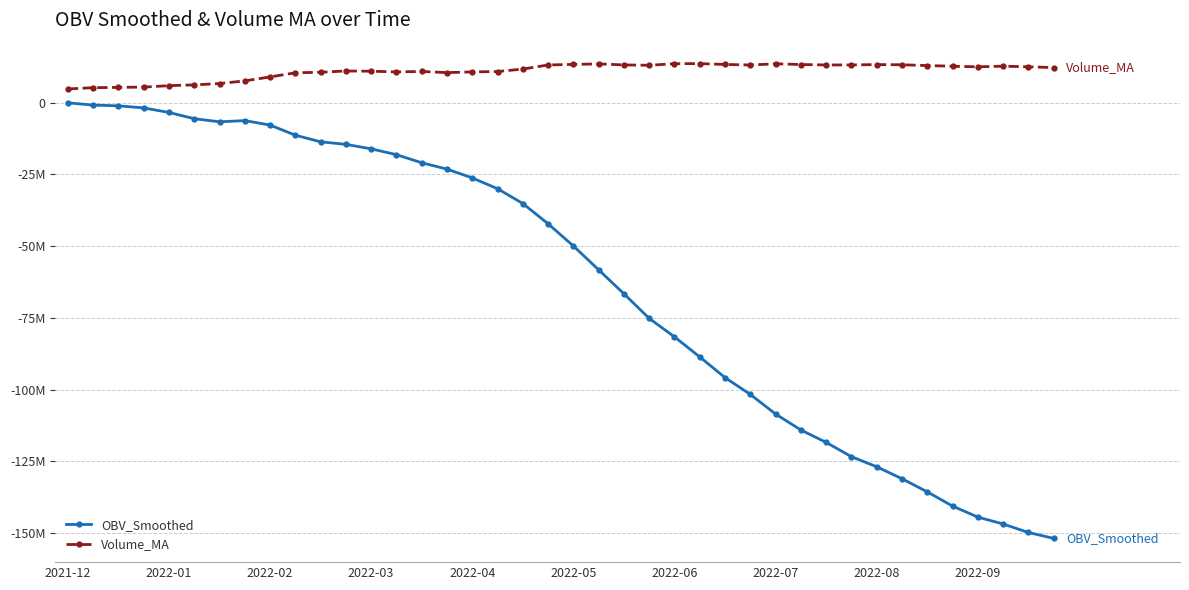

Is this an area chart (filled region under the line)?

No